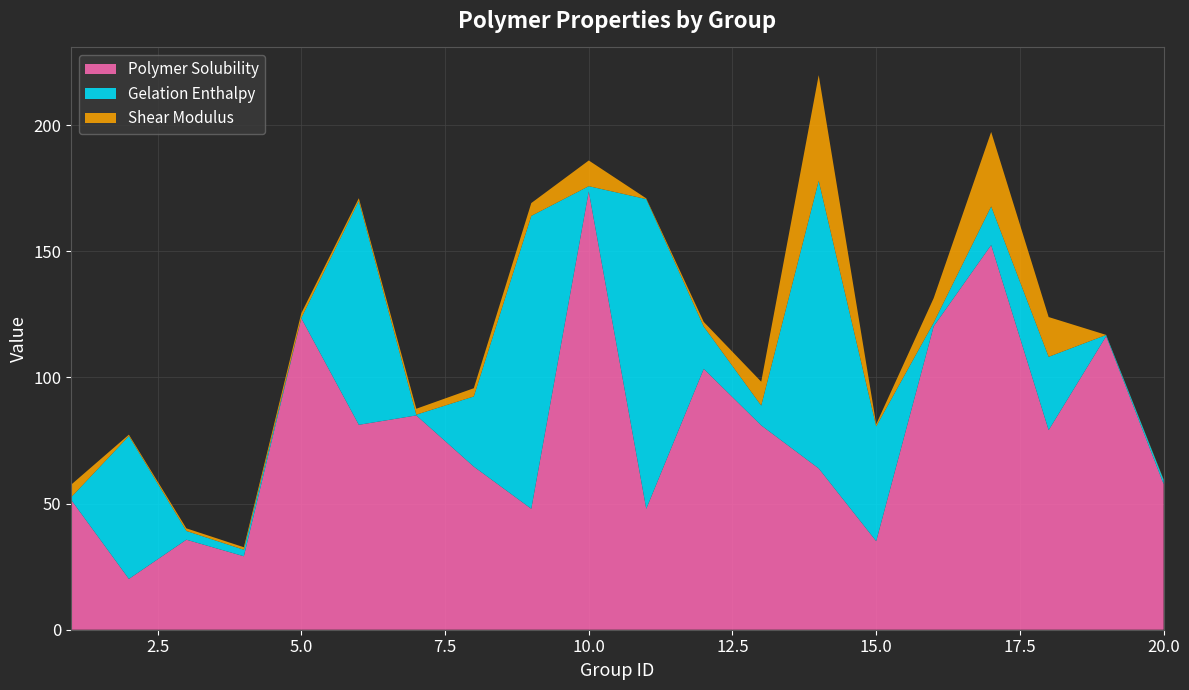

Reading left to right, list all the values displayed in this chart.

Polymer Solubility: 51.3	20.1	35.7	29.1	123.4	81.2	84.9	64.6	47.9	173.7	47.9	103.4	81.0	63.9	35.1	120.2	152.4	79.1	116.3	57.8
Gelation Enthalpy: 1.3	56.6	3.5	2.6	0.1	88.7	0.3	27.8	116.1	2.1	122.7	16.8	7.9	114.0	45.5	1.5	15.3	29.1	0.5	1.7
Shear Modulus: 5.0	0.5	1.0	1.0	1.9	1.1	2.3	3.3	5.1	10.2	0.3	1.8	9.5	41.8	0.9	9.7	29.5	15.8	0.0	0.2